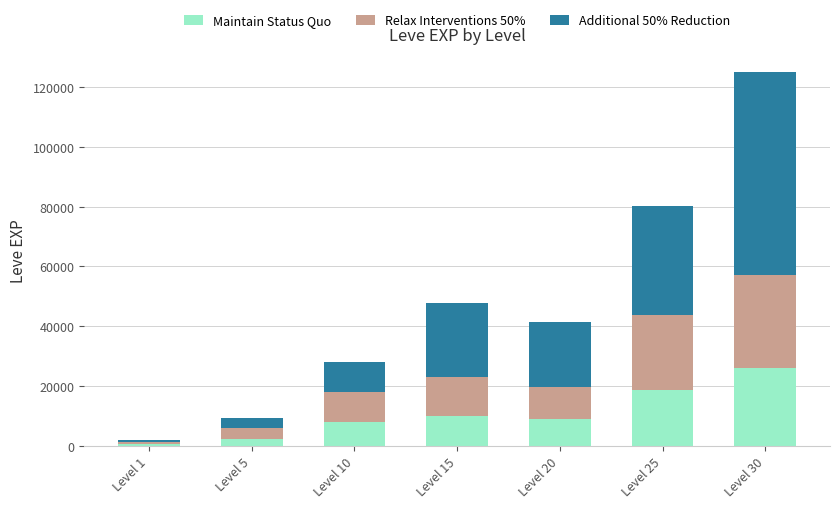

Does the chart contain any negative values?

No